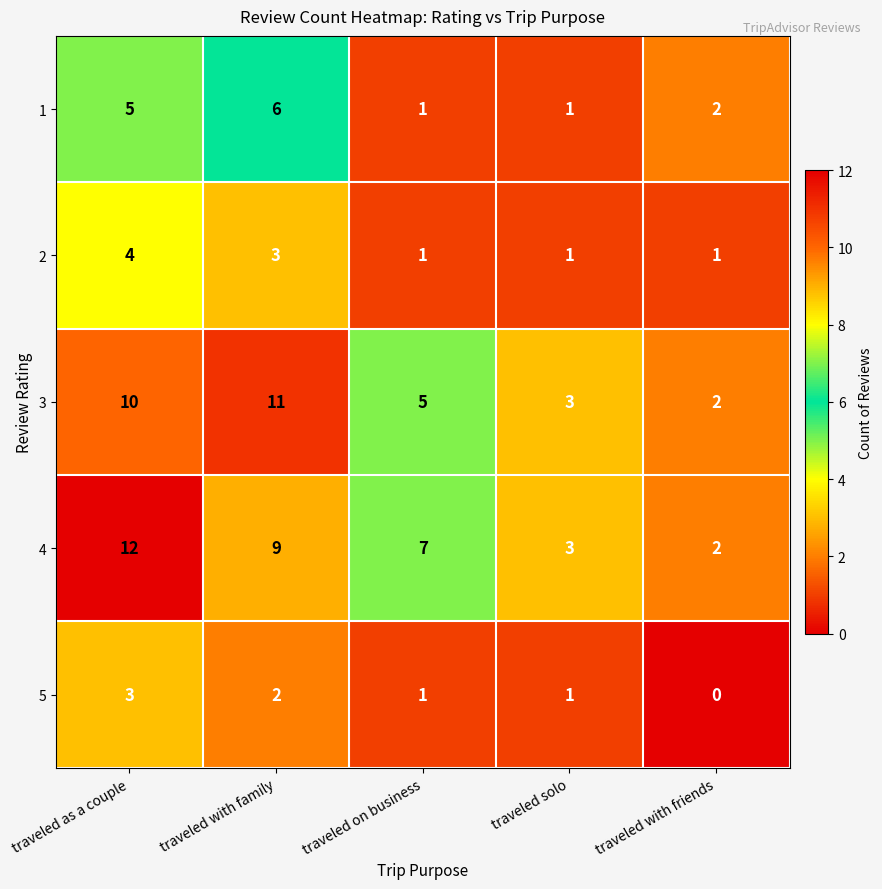

The value of 4 at traveled with family is 9. True or false?

True